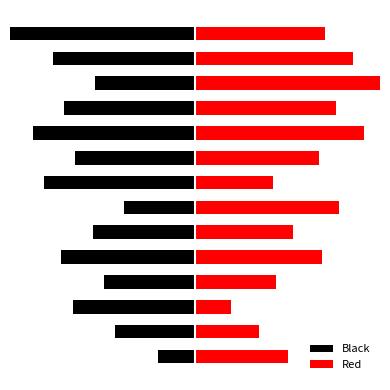

Reading left to right, what are all the values shown in this chart?

Black: 0=-1.0	1=-2.2	2=-3.3	3=-2.5	4=-3.6	5=-2.8	6=-1.9	7=-4.1	8=-3.2	9=-4.4	10=-3.5	11=-2.7	12=-3.8	13=-5.0
Red: 0=2.5	1=1.7	2=1.0	3=2.2	4=3.4	5=2.7	6=3.9	7=2.1	8=3.3	9=4.6	10=3.8	11=5.0	12=4.3	13=3.5